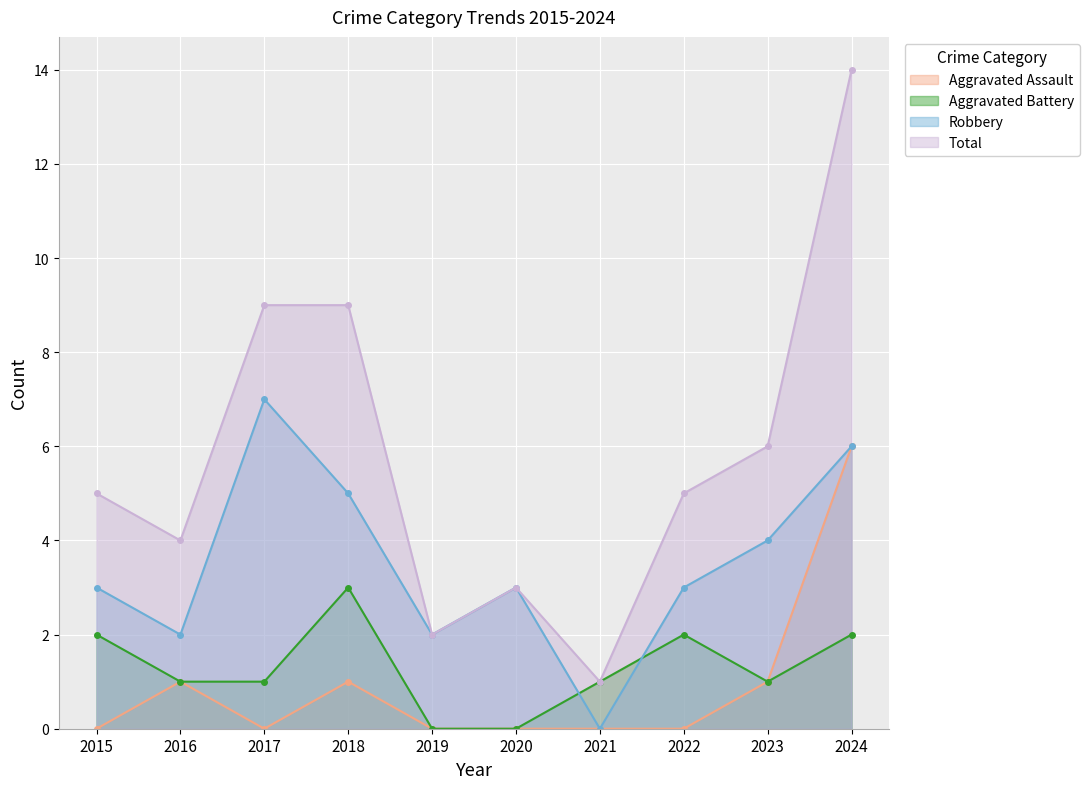

How many lines are shown in the chart?

4